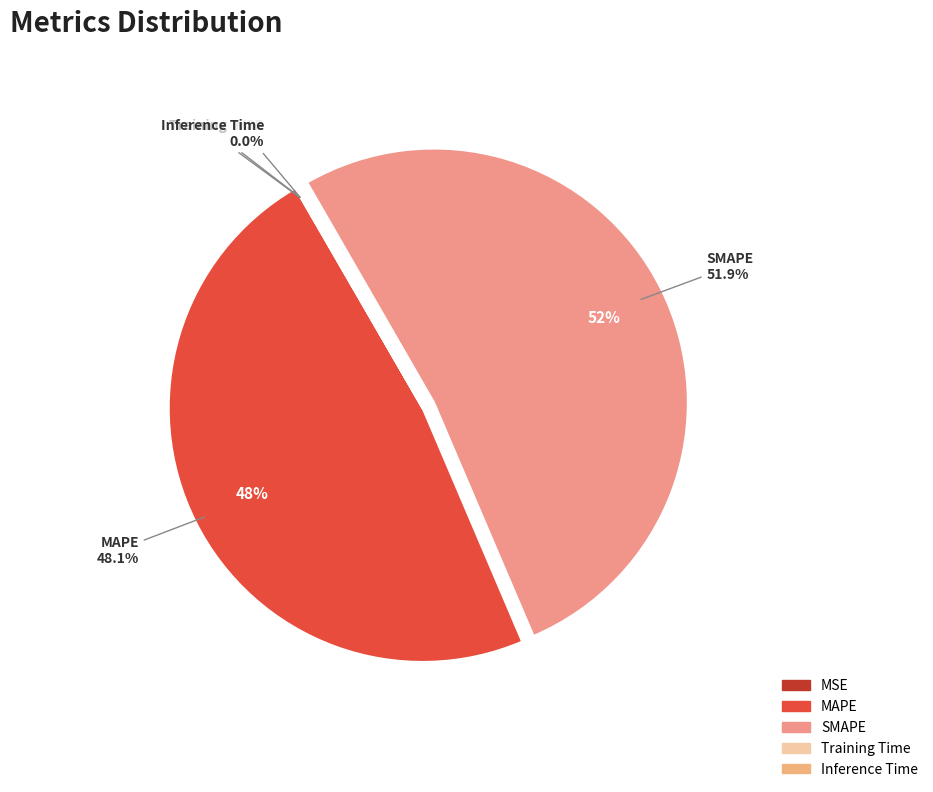

How many slices are in this pie chart?

5